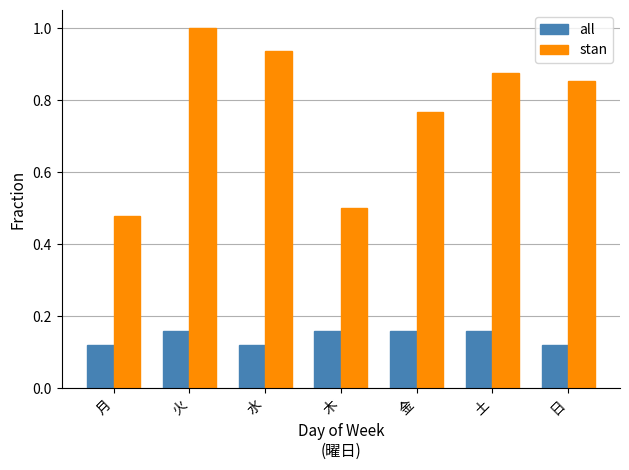

How many bars are there in total?

14